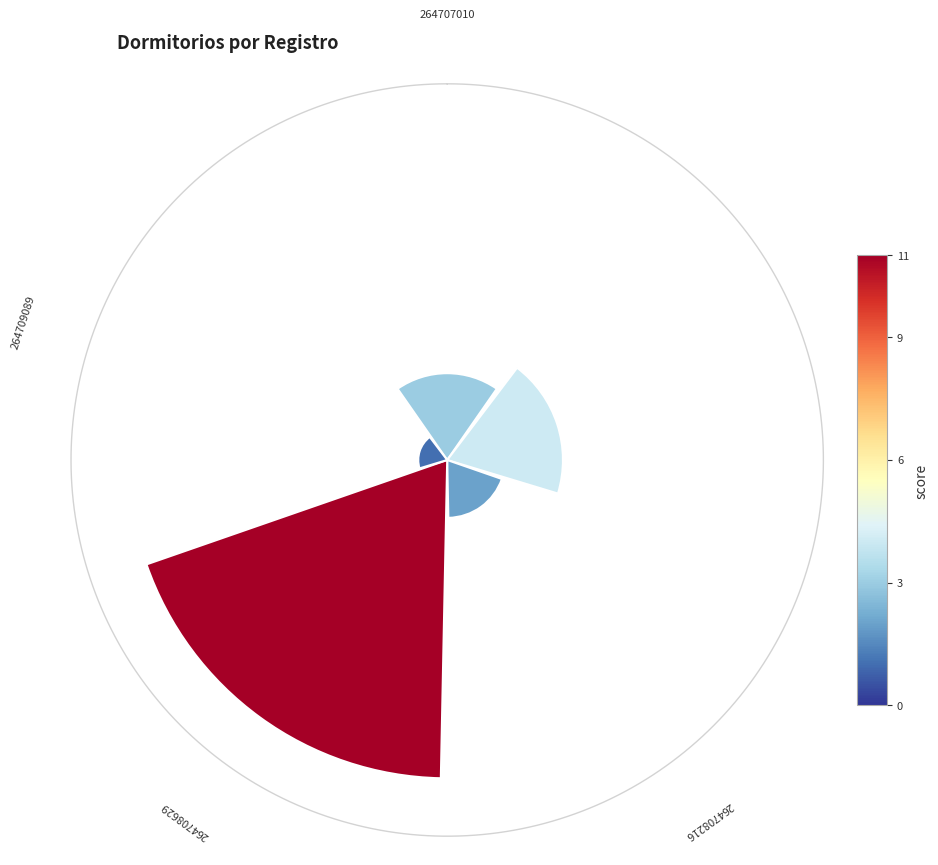

True or false: 1 accounts for 25% of the total.

False